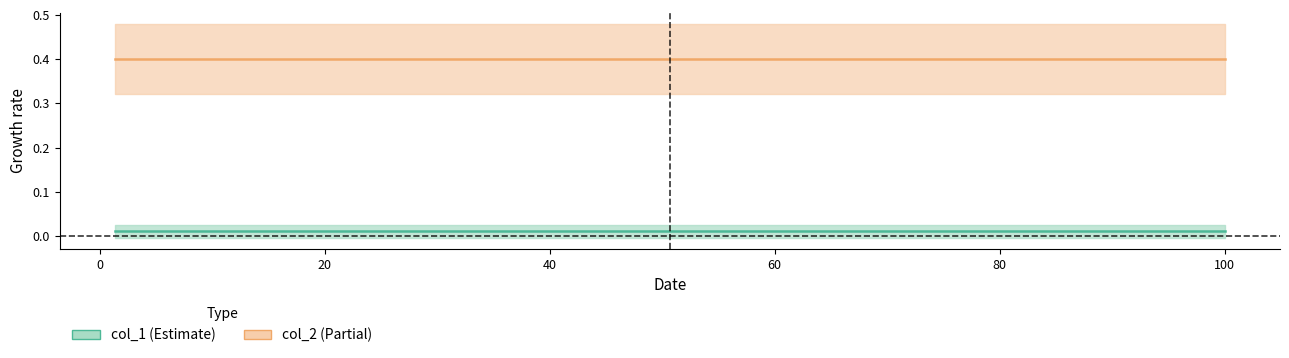

What are all the series names shown in the legend?

col_1, col_2